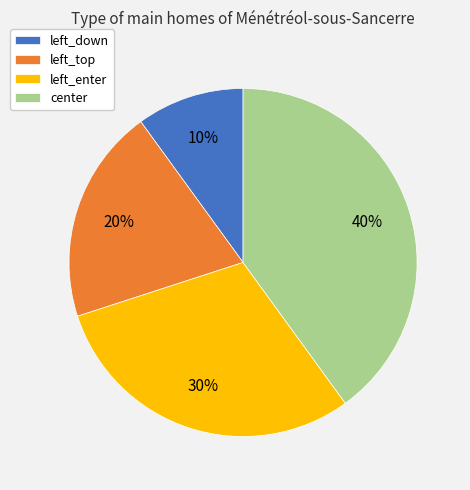

To the nearest percent, what portion does left_enter represent?

30%